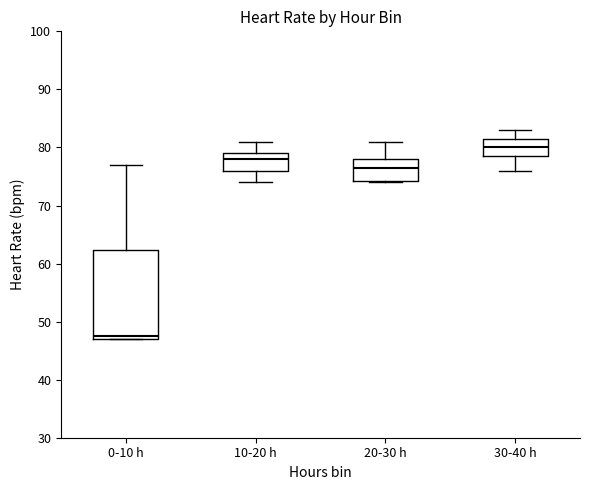

Reading left to right, read every box against the y-axis: the position of its median line, the range the box covers, and the ends of its whiskers. The values are not printed on the chart, so give them approximately, as read against the axis.

0-10 h: median 48, box 47 to 62, whiskers 47 to 77
10-20 h: median 78, box 76 to 79, whiskers 74 to 81
20-30 h: median 77, box 74 to 78, whiskers 74 to 81
30-40 h: median 80, box 79 to 82, whiskers 76 to 83